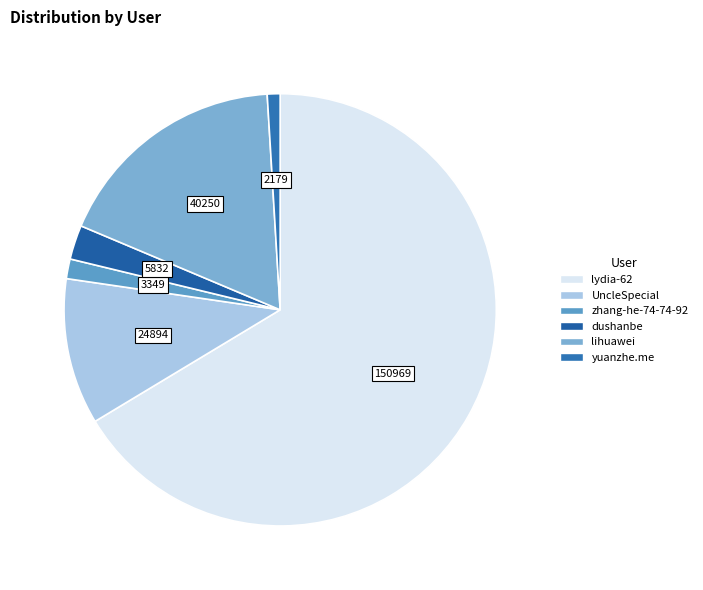

Which category has the smallest portion of the pie?

yuanzhe.me